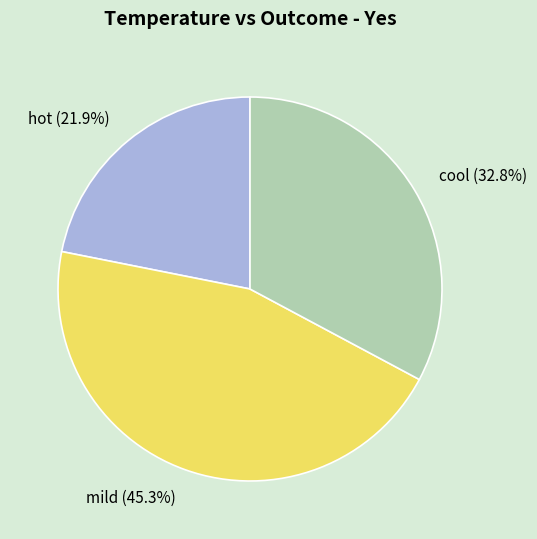

The hot slice represents 22% of the pie. True or false?

True